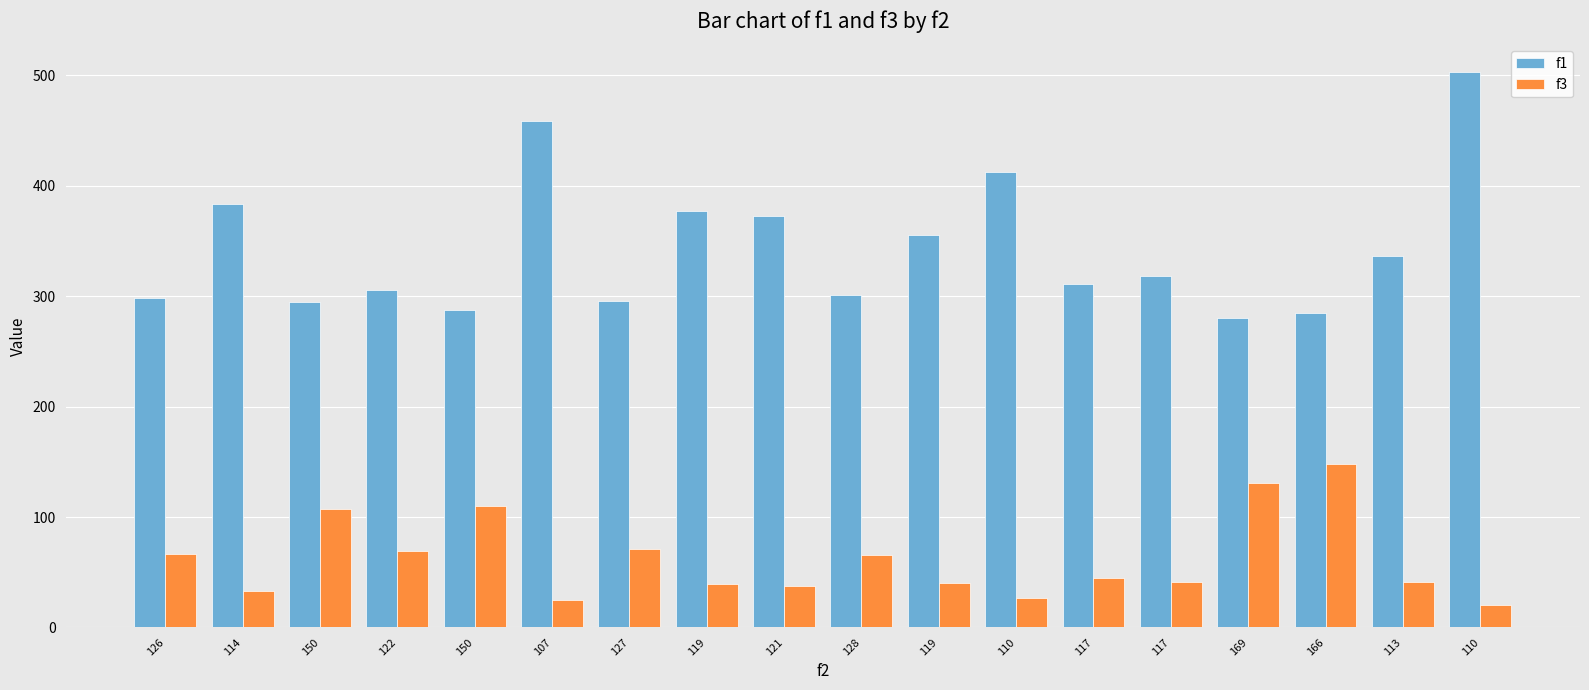

How many data points in f3 are less than 45?

9